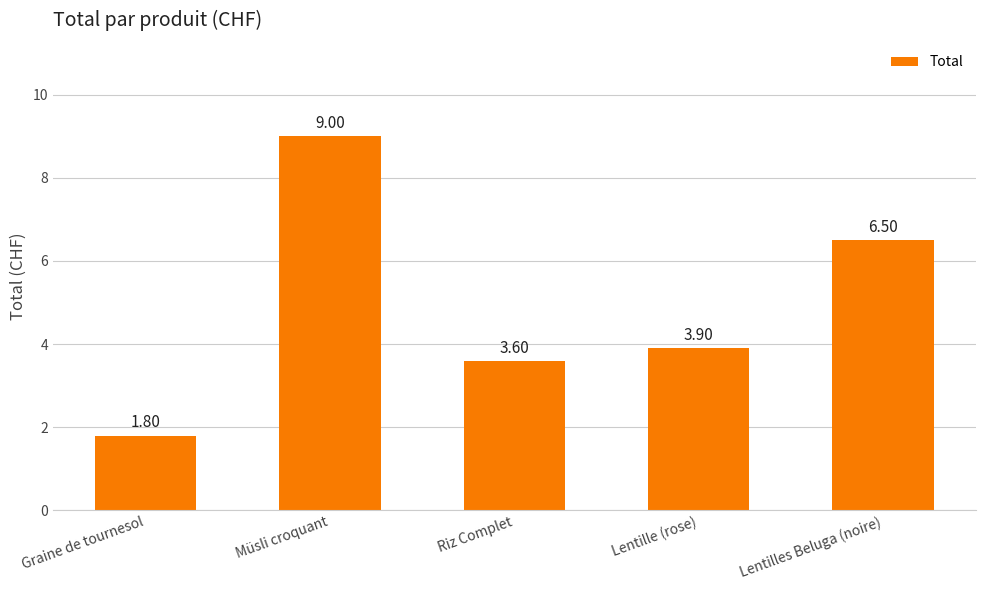

What is the greatest value displayed?

9.0